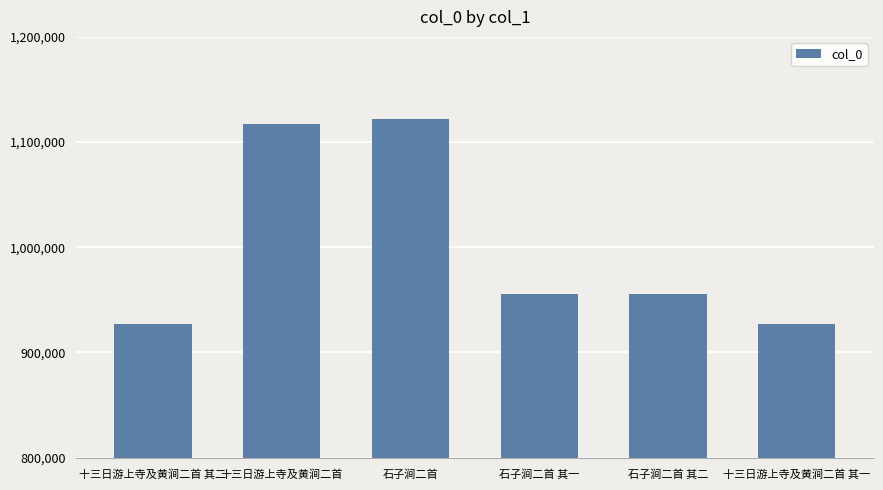

What is the change in value from 十三日游上寺及黄涧二首 其二 to 石子涧二首?

+195054